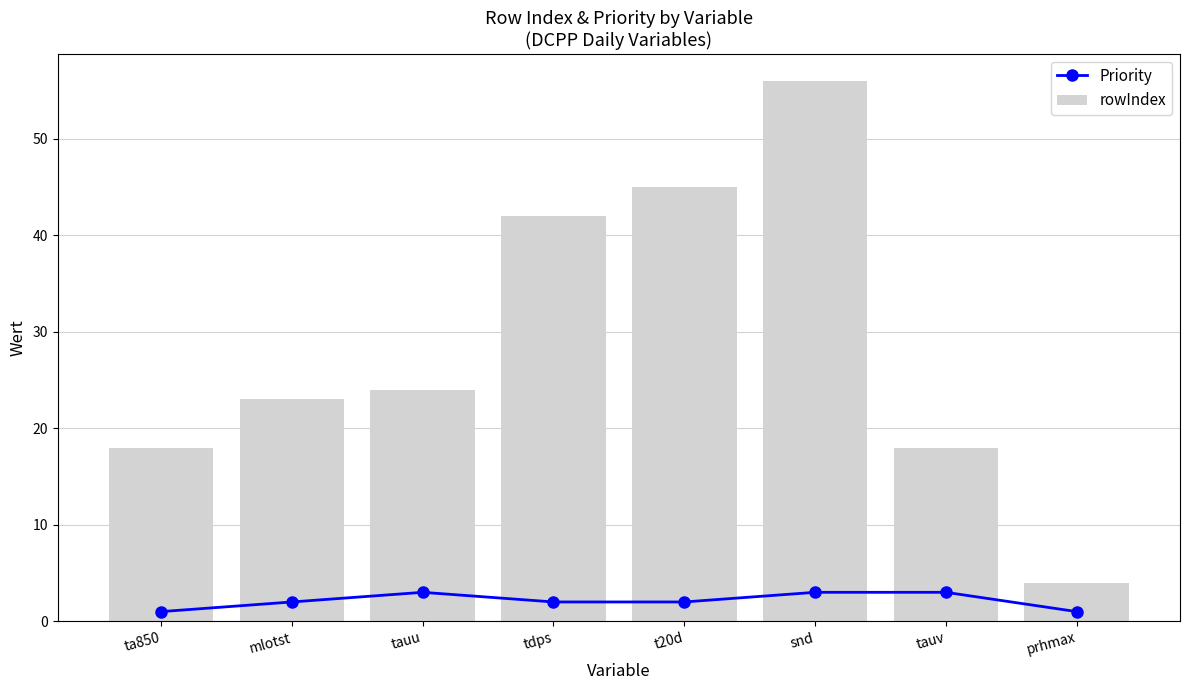

How many values in the rowIndex series exceed 24?

3